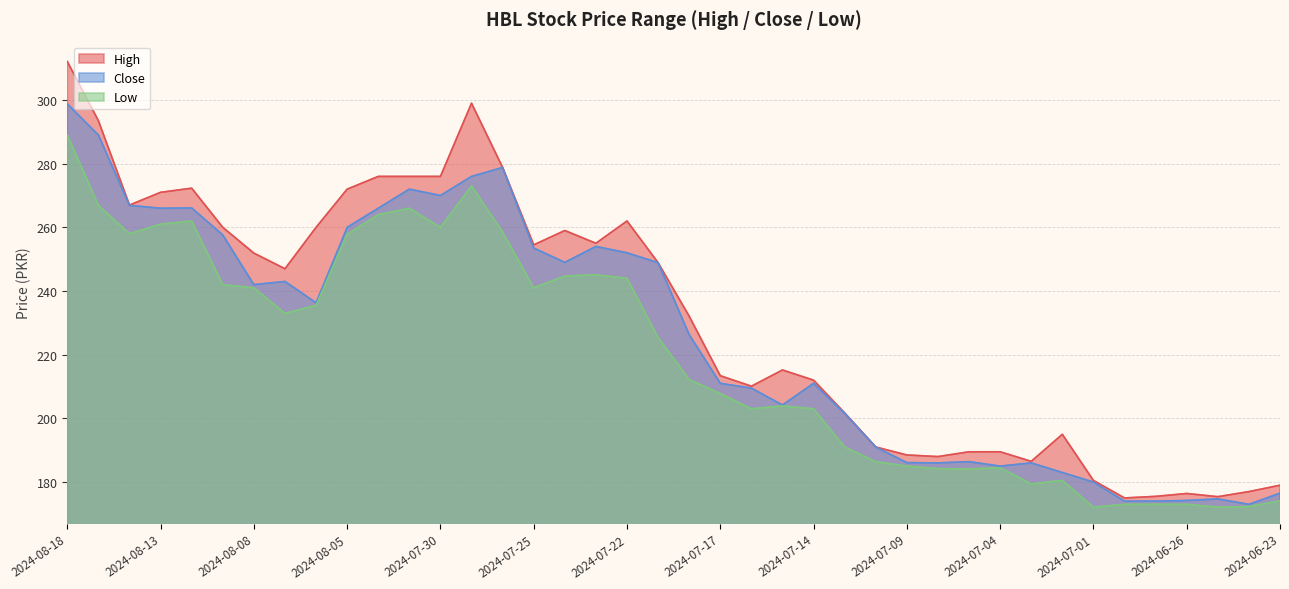

True or false: Low has a value of 279.7 at 2024-07-02.

False